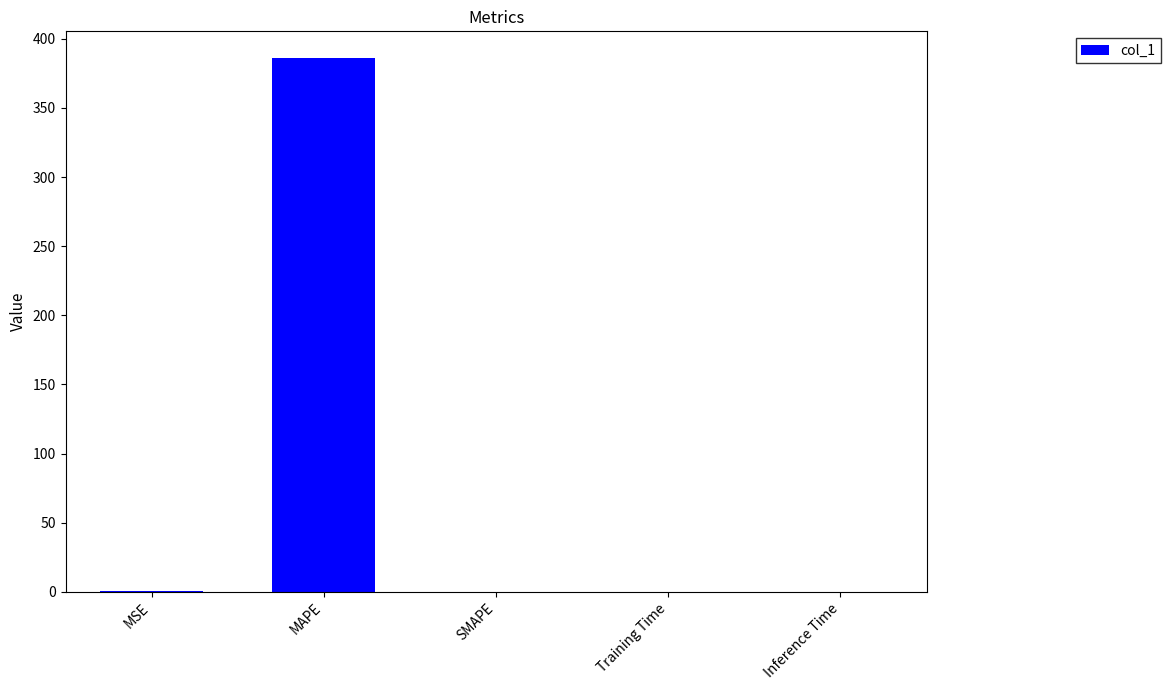

What is the sum of all values?

386.7